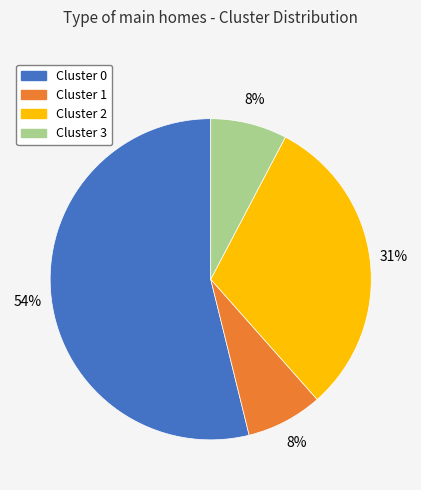

Which slice is the largest?

Cluster 0